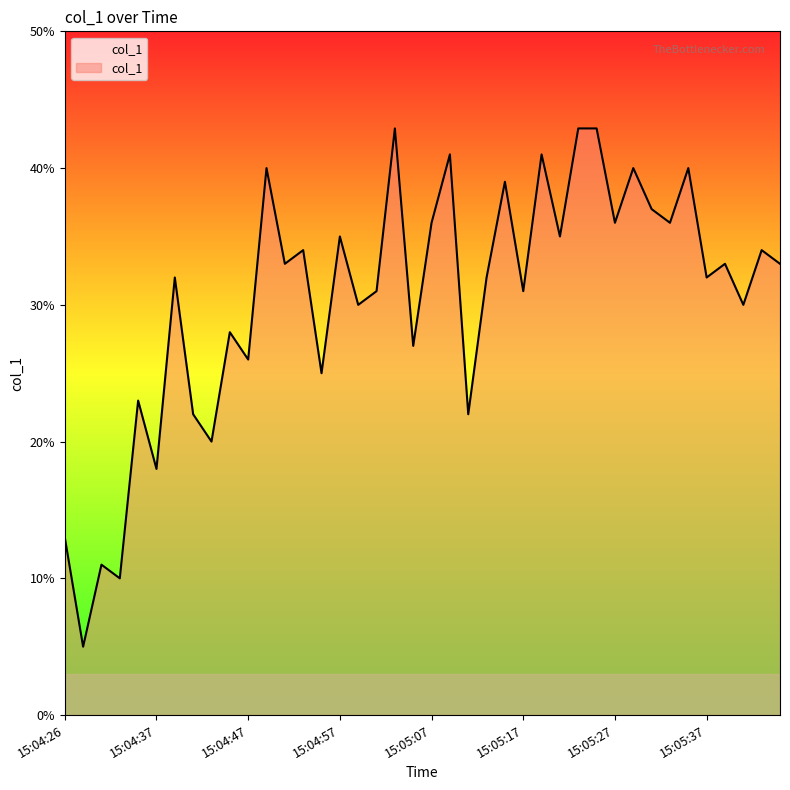

What is the maximum value shown in the chart?

42.9